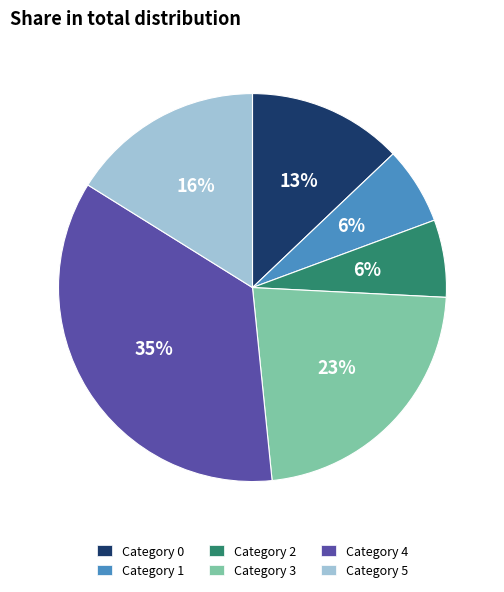

The Category 4 slice represents 35% of the pie. True or false?

True